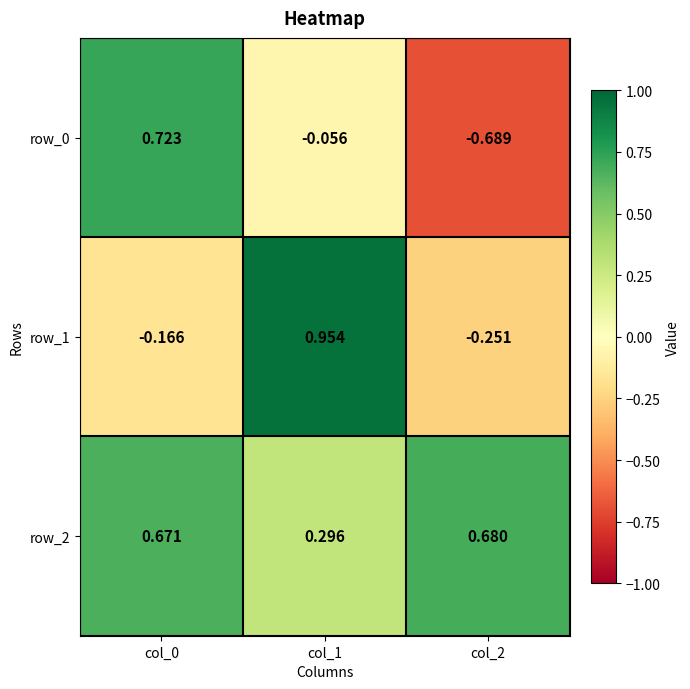

How many data points in row_0 are above 0?

1